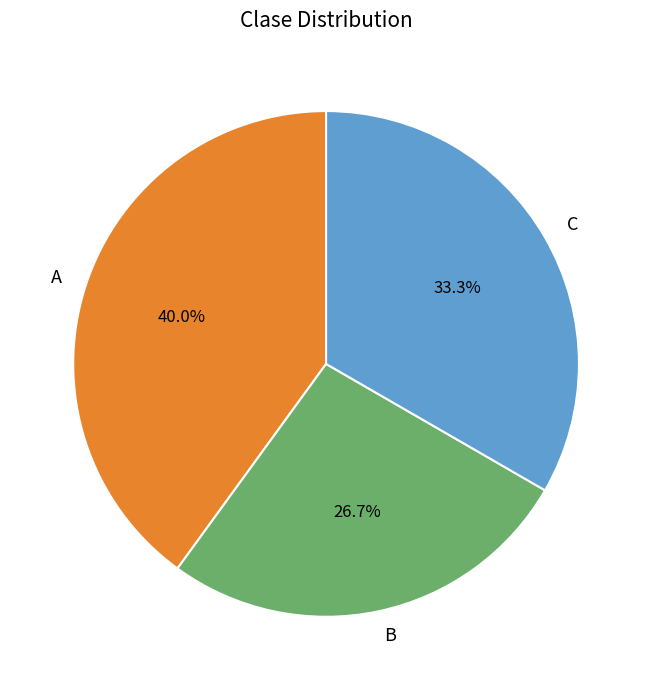

Approximately how many times larger is the value at B compared to A?

0.7